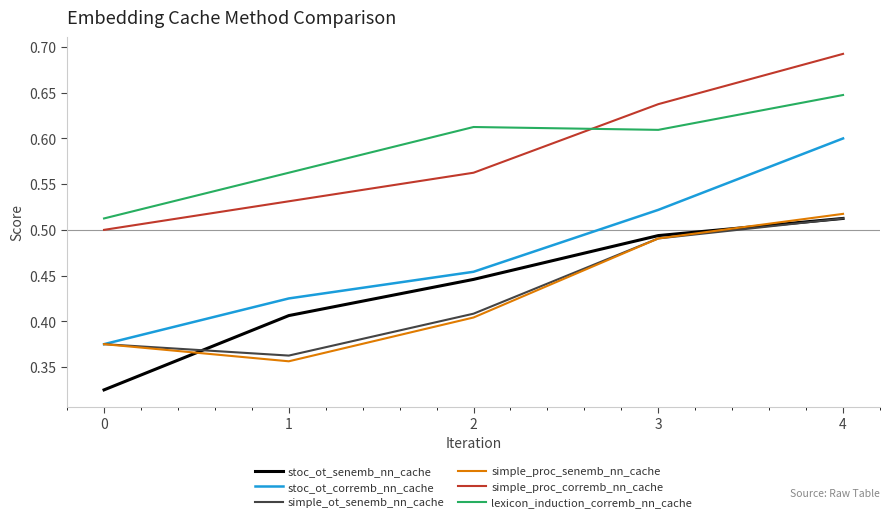

At which category is the sum across all series the highest?

4